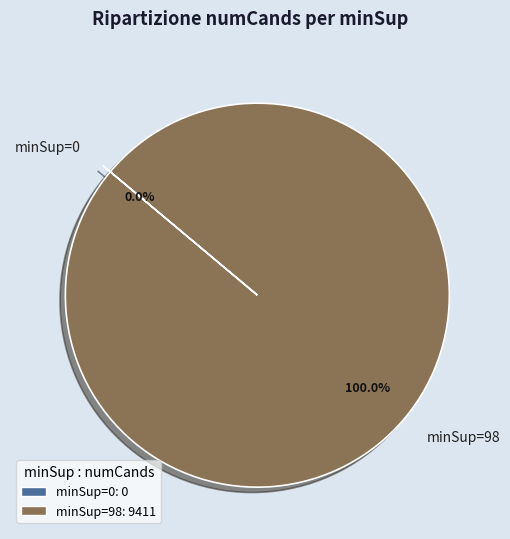

To the nearest percent, what is the difference between the largest and smallest slice percentages?

100%